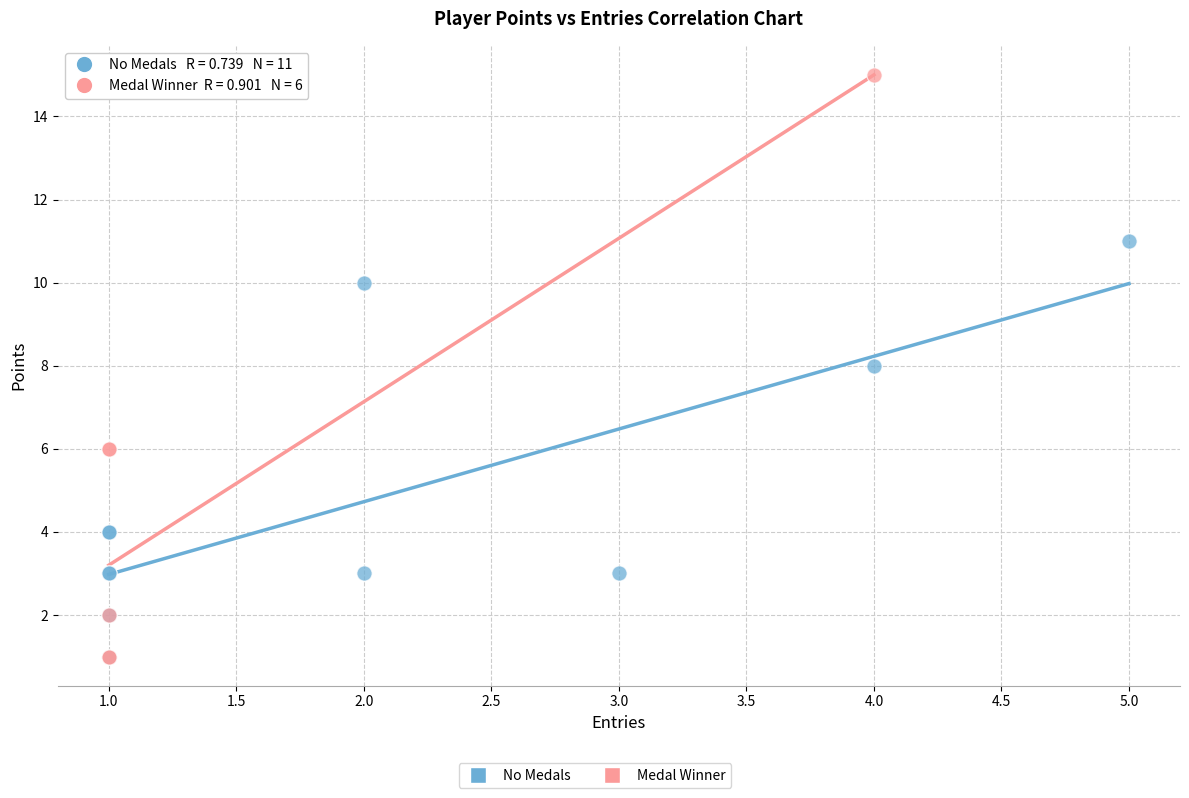

Which series has the widest spread of Y values?

Medal Winner